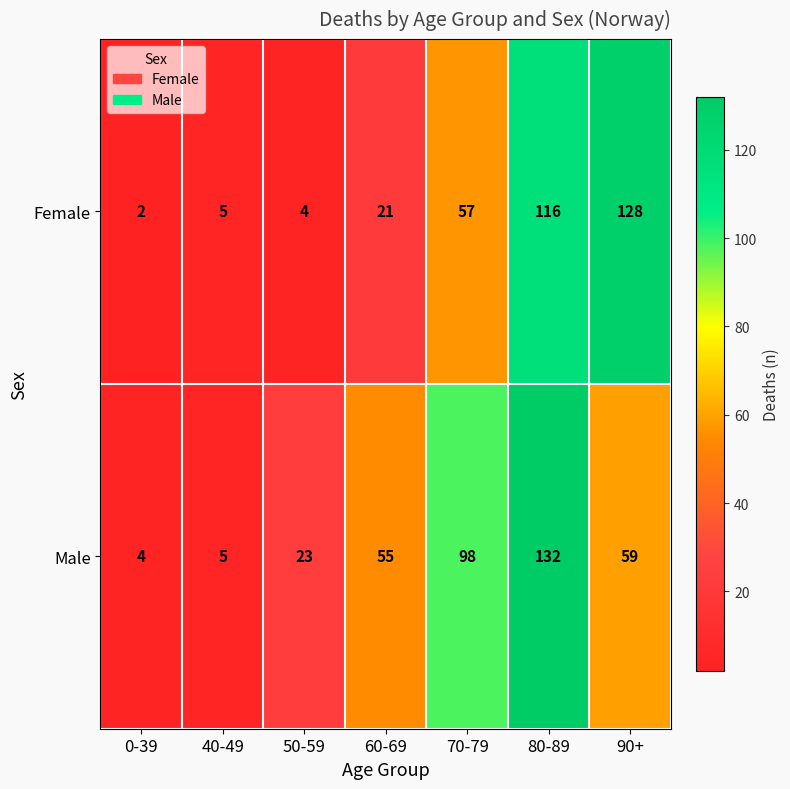

What is the difference between the Female values at 50-59 and 80-89?

112